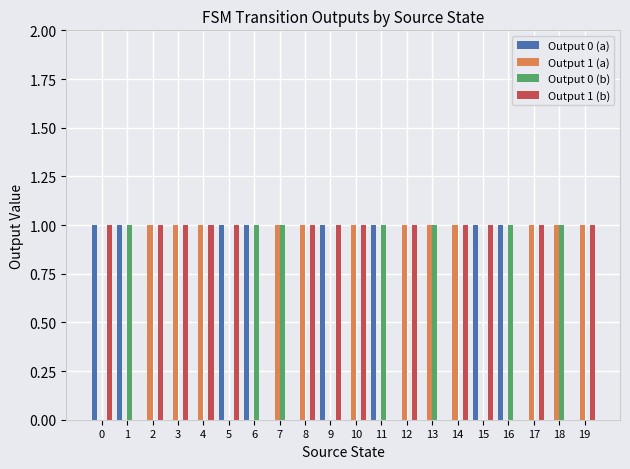

Reading left to right, what are all the values shown in this chart?

Output 0 (a): 1	1	0	0	0	1	1	0	0	1	0	1	0	0	0	1	1	0	0	0
Output 1 (a): 0	0	1	1	1	0	0	1	1	0	1	0	1	1	1	0	0	1	1	1
Output 0 (b): 0	1	0	0	0	0	1	1	0	0	0	1	0	1	0	0	1	0	1	0
Output 1 (b): 1	0	1	1	1	1	0	0	1	1	1	0	1	0	1	1	0	1	0	1